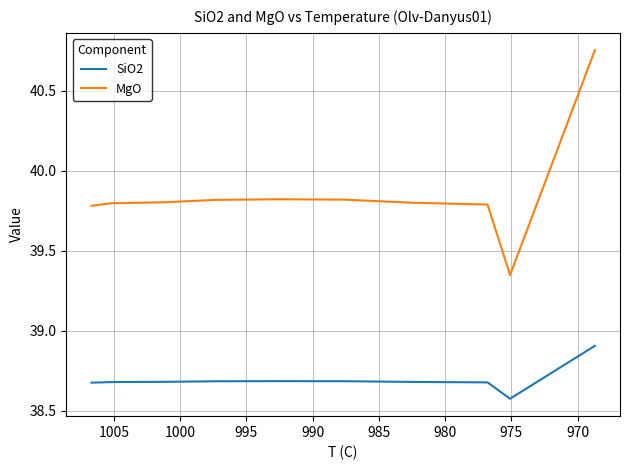

Which has a higher value, 985 or 1000?

985